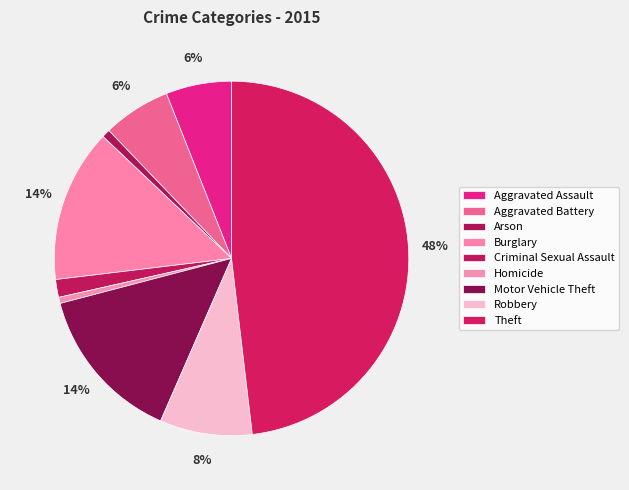

Is there any slice that represents more than half of the pie?

No